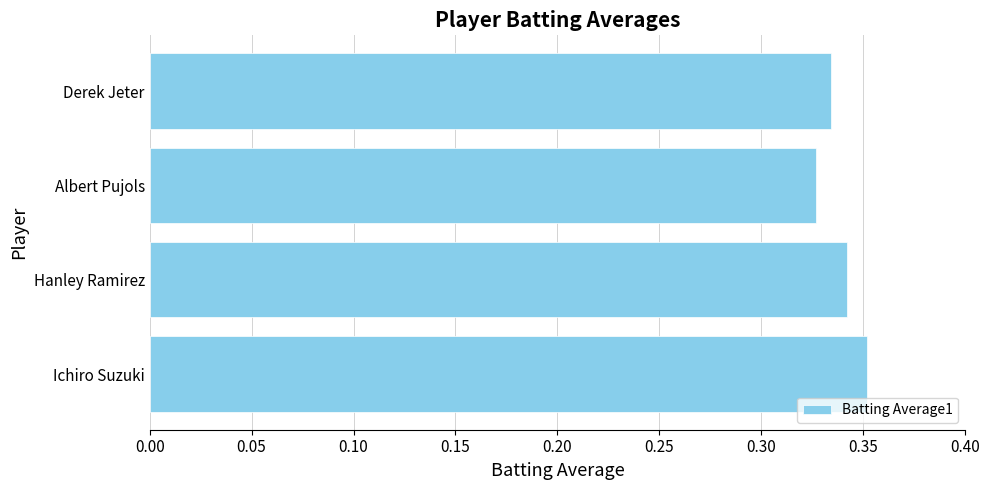

What is the sum of all values?

1.4